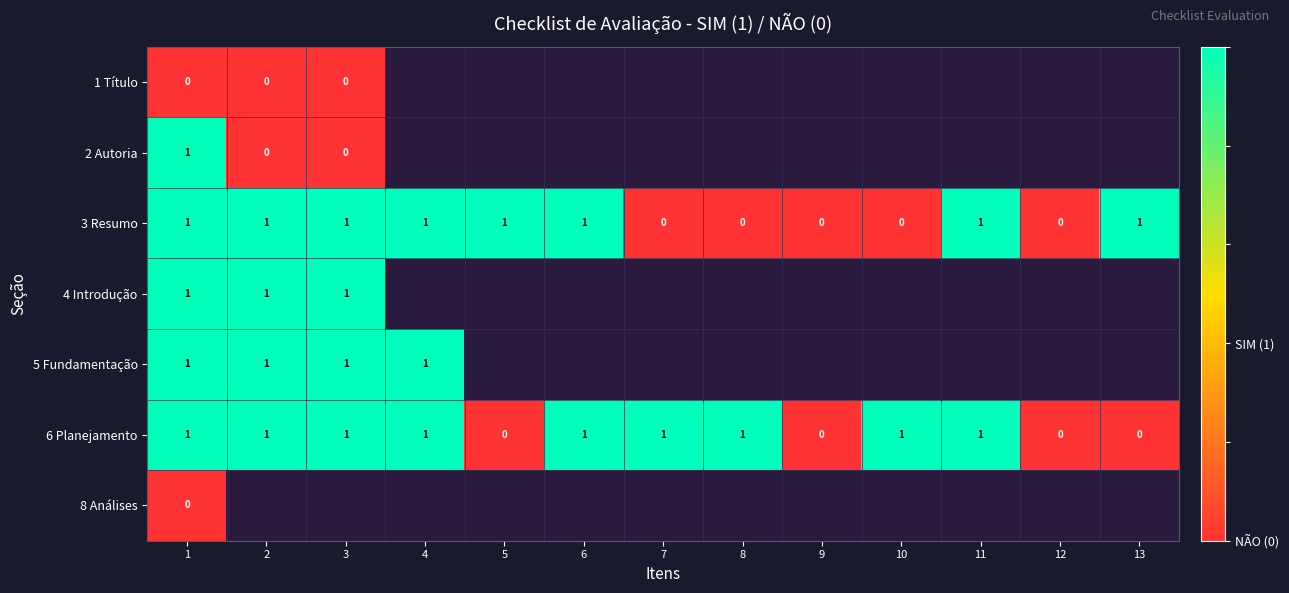

Is it true that 3 Resumo equals 0 at 7?

True